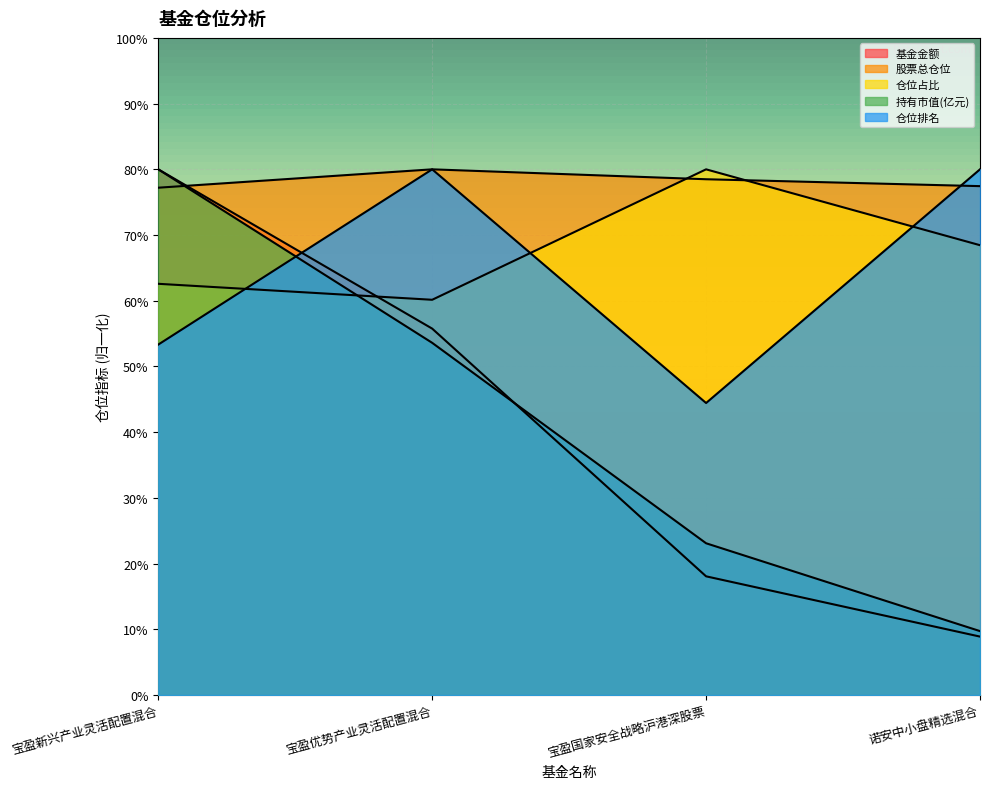

Reading right to left, transcribe all the data shown in this chart.

基金金额: 诺安中小盘精选混合=8.9	宝盈国家安全战略沪港深股票=18.1	宝盈优势产业灵活配置混合=55.8	宝盈新兴产业灵活配置混合=80.0
股票总仓位: 诺安中小盘精选混合=77.4	宝盈国家安全战略沪港深股票=78.5	宝盈优势产业灵活配置混合=80.0	宝盈新兴产业灵活配置混合=77.2
仓位占比: 诺安中小盘精选混合=68.5	宝盈国家安全战略沪港深股票=80.0	宝盈优势产业灵活配置混合=60.2	宝盈新兴产业灵活配置混合=62.6
持有市值(亿元): 诺安中小盘精选混合=9.7	宝盈国家安全战略沪港深股票=23.1	宝盈优势产业灵活配置混合=53.6	宝盈新兴产业灵活配置混合=80.0
仓位排名: 诺安中小盘精选混合=80.0	宝盈国家安全战略沪港深股票=44.4	宝盈优势产业灵活配置混合=80.0	宝盈新兴产业灵活配置混合=53.3